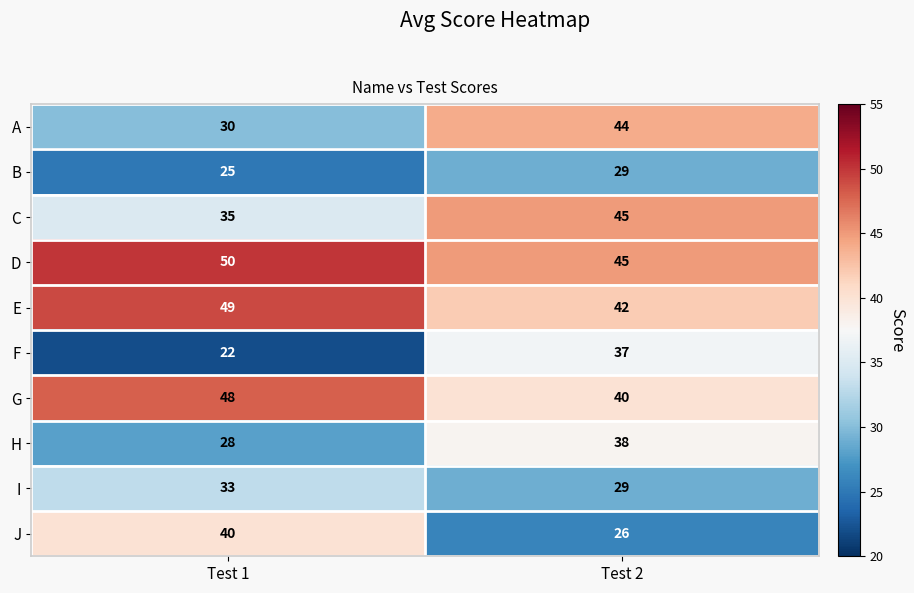

Rank the series at Test 1 from lowest to highest value.

F, B, H, A, I, C, J, G, E, D